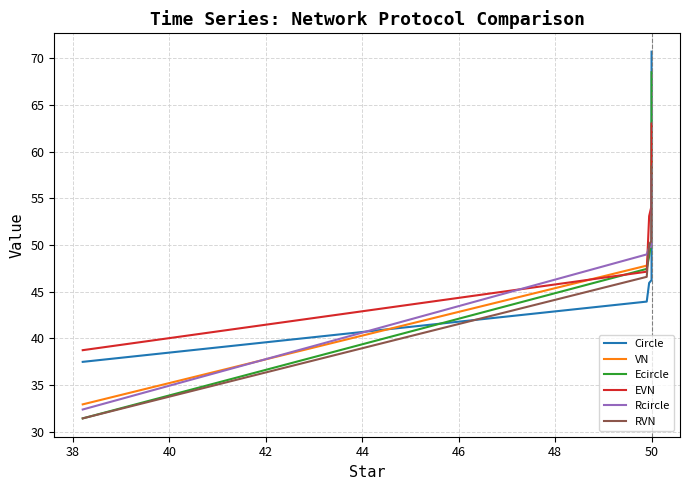

True or false: EVN and Rcircle intersect in this chart.

True